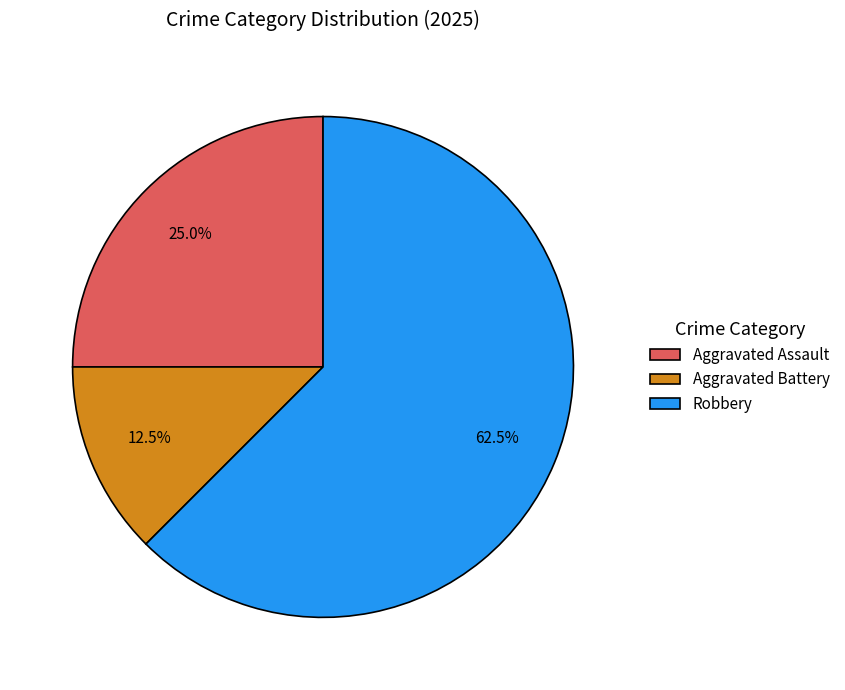

What is the largest slice in the pie chart?

Robbery